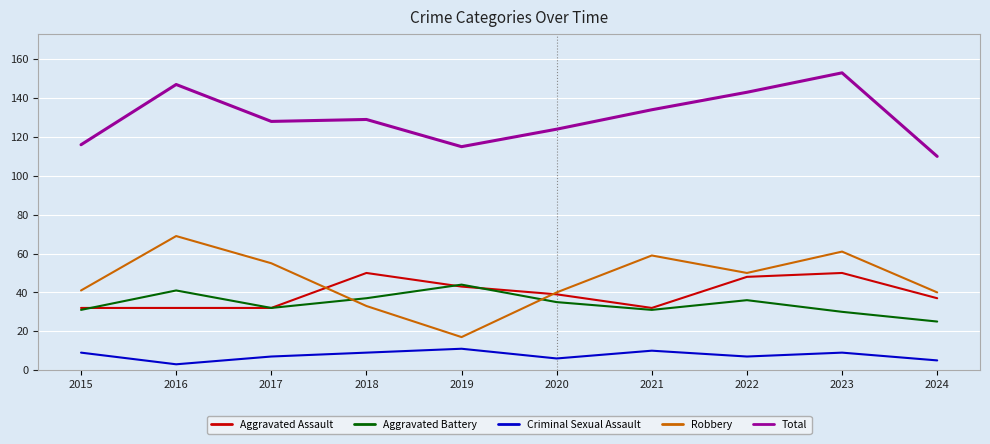

Which category has the highest value across all series?

2023